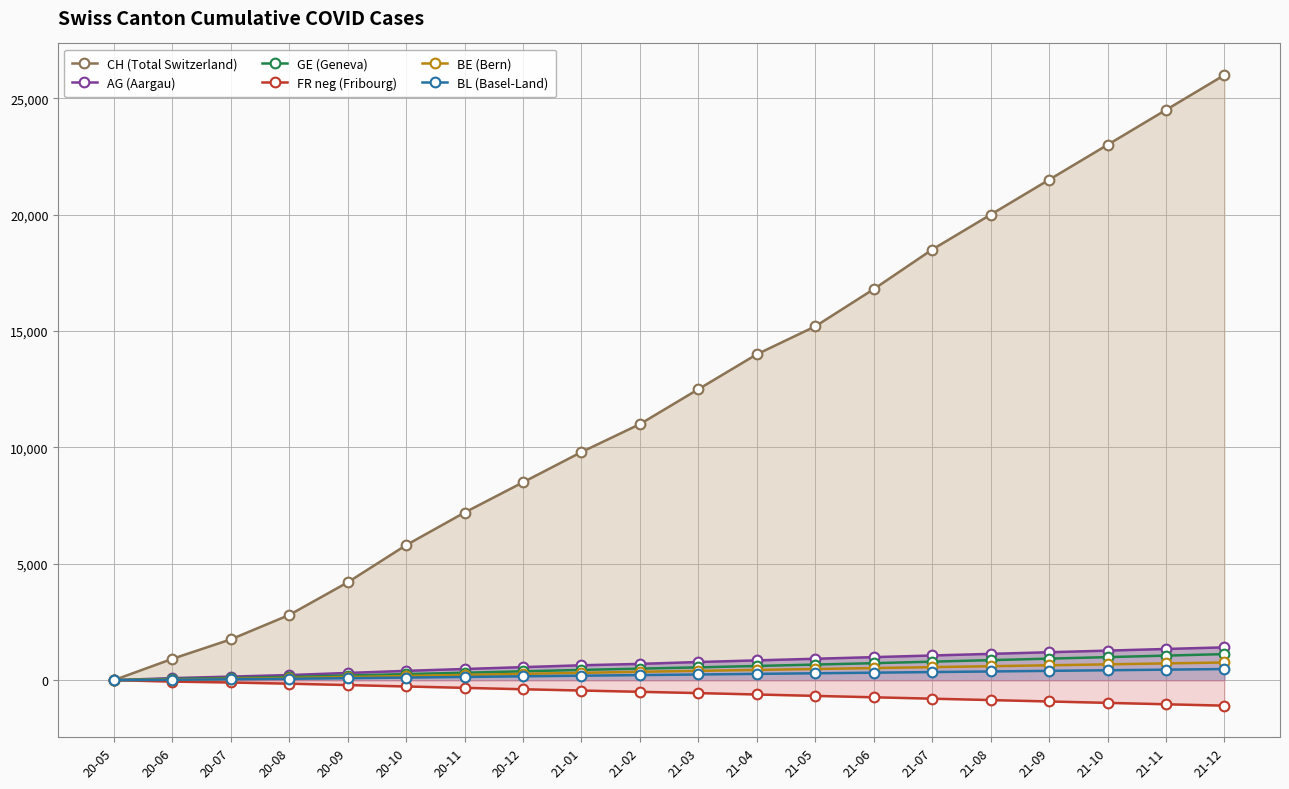

Reading left to right, transcribe all the data shown in this chart.

CH (Total Switzerland): 20-05=0	20-06=915	20-07=1751	20-08=2800	20-09=4200	20-10=5800	20-11=7200	20-12=8500	21-01=9800	21-02=11000	21-03=12500	21-04=14000	21-05=15200	21-06=16800	21-07=18500	21-08=20000	21-09=21500	21-10=23000	21-11=24500	21-12=26000
AG (Aargau): 20-05=0	20-06=88	20-07=153	20-08=220	20-09=310	20-10=400	20-11=480	20-12=560	21-01=640	21-02=700	21-03=780	21-04=850	21-05=920	21-06=990	21-07=1060	21-08=1130	21-09=1200	21-10=1270	21-11=1340	21-12=1410
GE (Geneva): 20-05=0	20-06=56	20-07=92	20-08=140	20-09=200	20-10=260	20-11=320	20-12=380	21-01=440	21-02=495	21-03=550	21-04=610	21-05=670	21-06=730	21-07=795	21-08=860	21-09=925	21-10=990	21-11=1055	21-12=1120
FR neg (Fribourg): 20-05=0	20-06=-61	20-07=-100	20-08=-150	20-09=-210	20-10=-270	20-11=-330	20-12=-390	21-01=-445	21-02=-500	21-03=-555	21-04=-615	21-05=-675	21-06=-735	21-07=-795	21-08=-855	21-09=-915	21-10=-975	21-11=-1035	21-12=-1095
BE (Bern): 20-05=0	20-06=27	20-07=59	20-08=95	20-09=135	20-10=180	20-11=225	20-12=270	21-01=315	21-02=360	21-03=400	21-04=440	21-05=480	21-06=520	21-07=560	21-08=600	21-09=640	21-10=680	21-11=720	21-12=760
BL (Basel-Land): 20-05=0	20-06=17	20-07=38	20-08=60	20-09=85	20-10=110	20-11=138	20-12=165	21-01=192	21-02=218	21-03=244	21-04=270	21-05=296	21-06=322	21-07=348	21-08=374	21-09=400	21-10=426	21-11=452	21-12=478